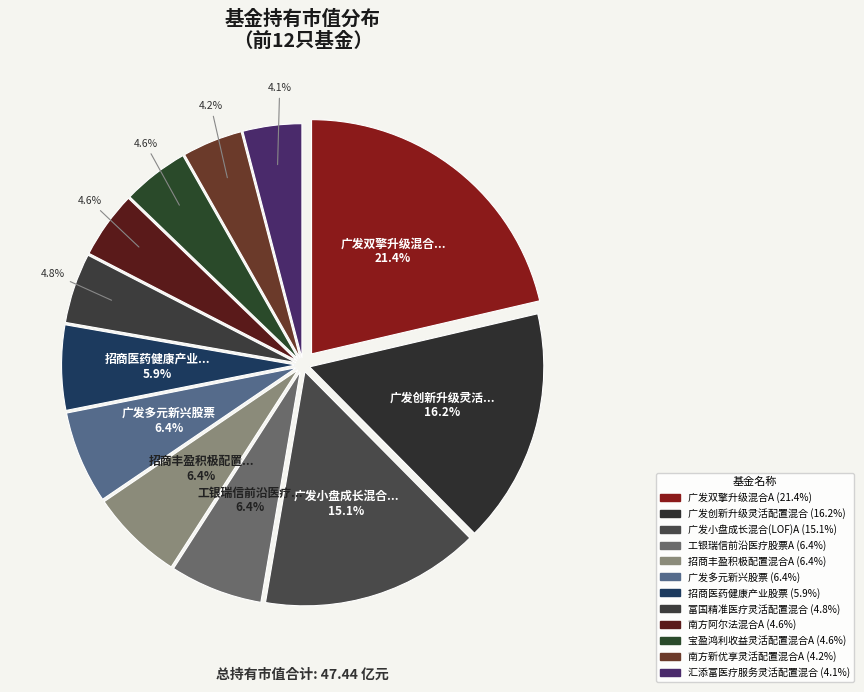

Count the number of slices in the pie.

12